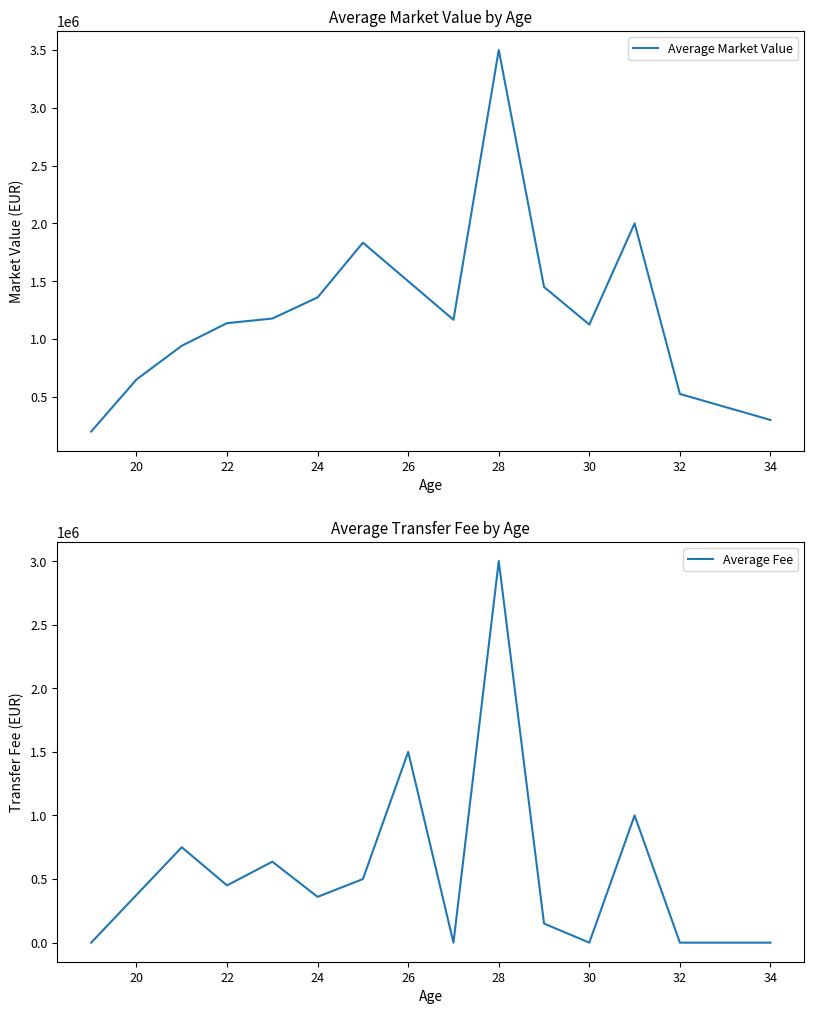

What value does the Average Fee series have at 20?

375000.0